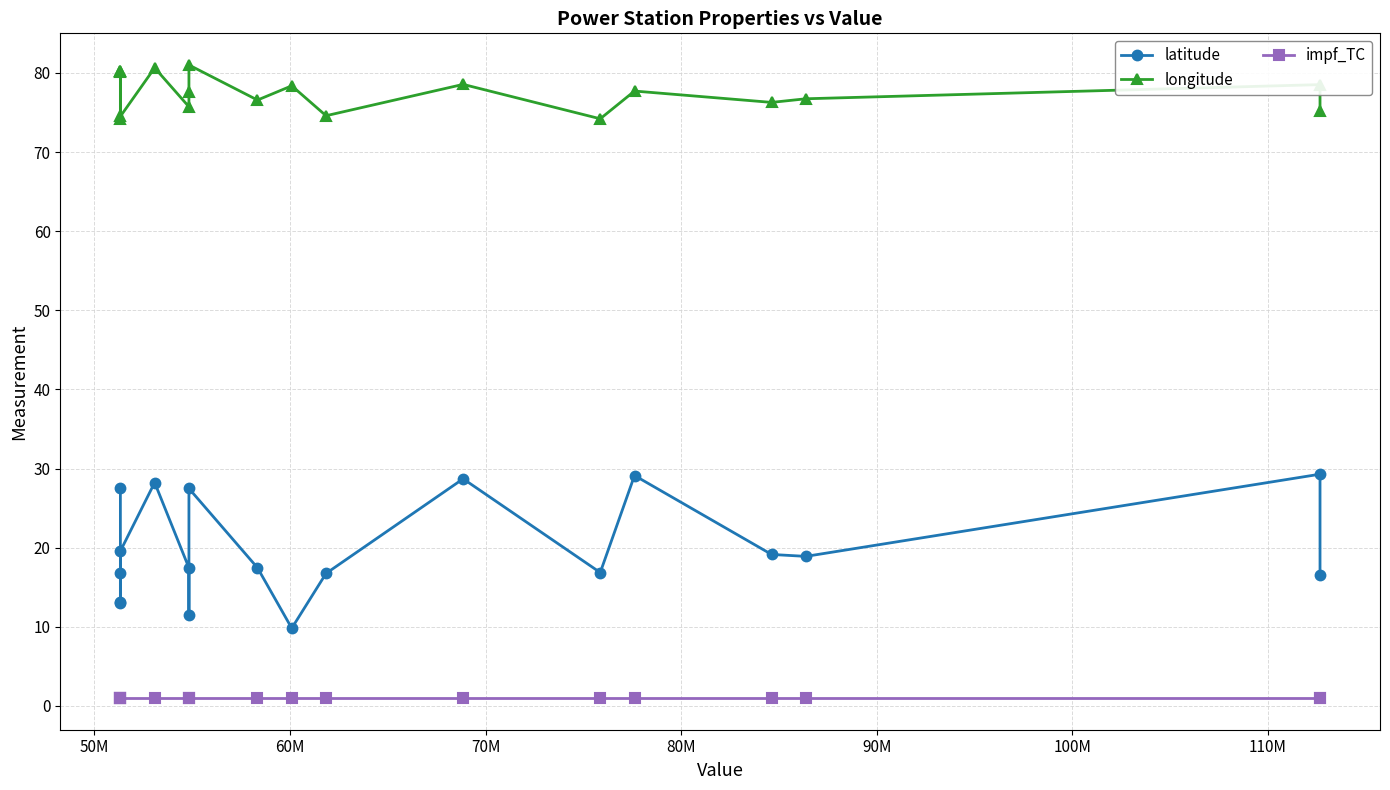

True or false: latitude and impf_TC cross at least once.

False